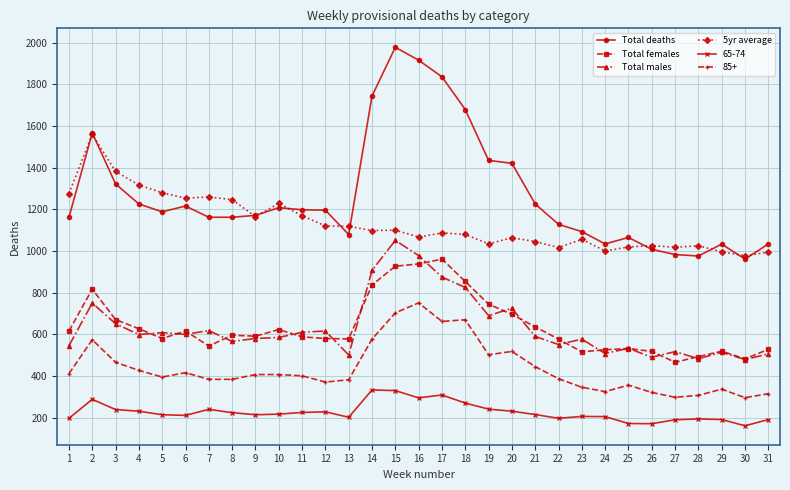

True or false: Total deaths has a value of 1649.7 at 10.

False